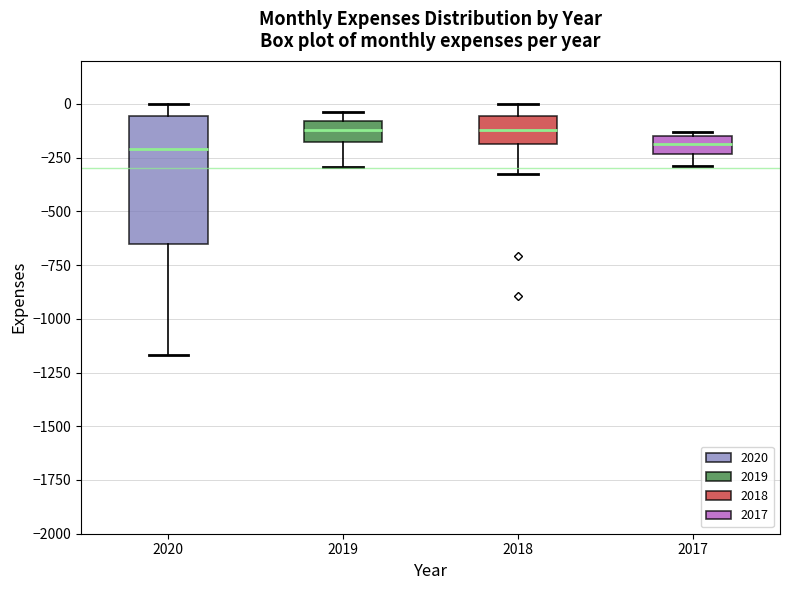

Reading left to right, read every box against the y-axis: the position of its median line, the range the box covers, and the ends of its whiskers. The values are not printed on the chart, so give them approximately, as read against the axis.

2020: median -200, box -650 to -50, whiskers -1150 to 0
2019: median -100 (inside the box), box -200 to -100, whiskers -300 to -50
2018: median -100, box -200 to -50, whiskers -350 to 0
2017: median -200, box -250 to -150, whiskers -300 to -150 (just above the box's upper edge)